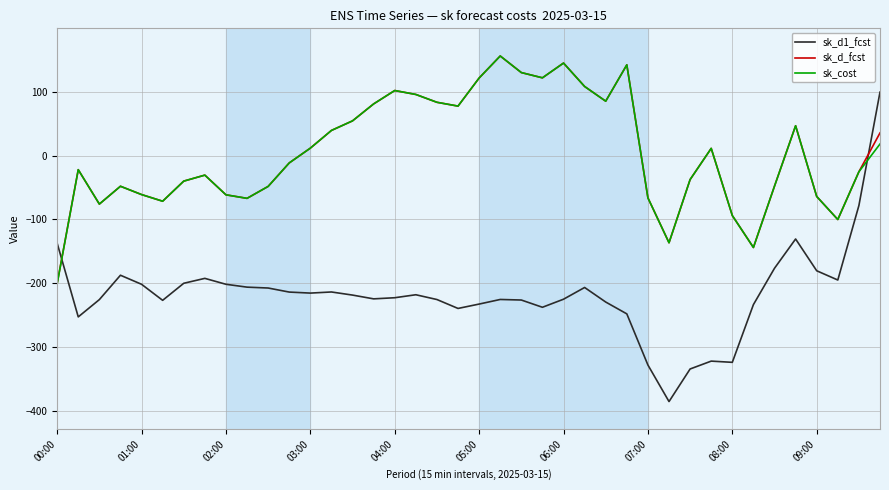

How many times do sk_cost and sk_d1_fcst cross each other?

2